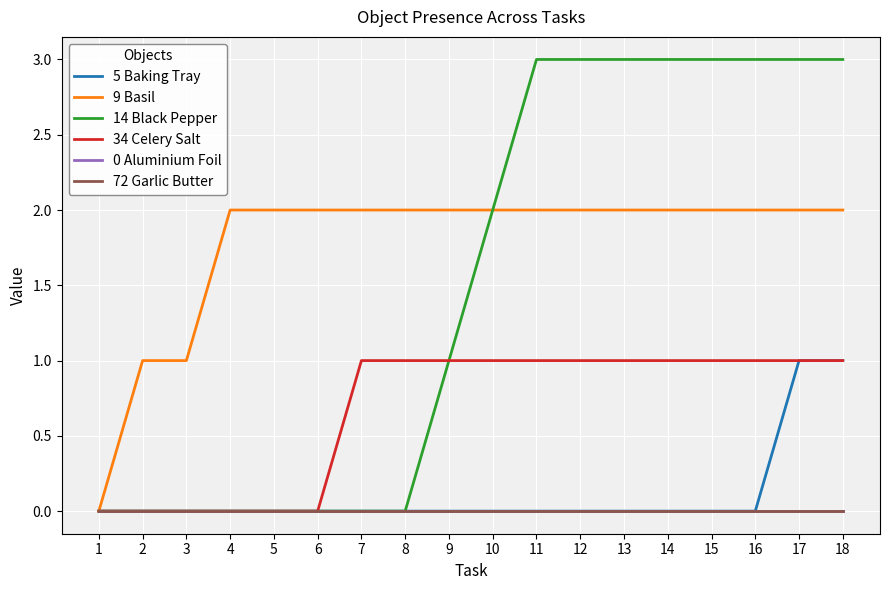

Does the chart display data point markers on the line(s)?

No